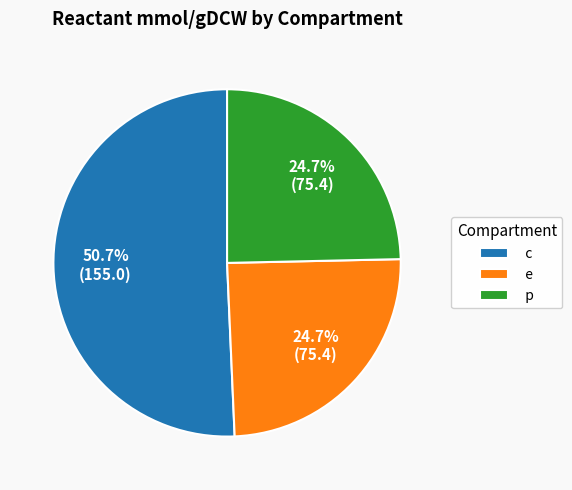

How many segments does this pie chart have?

3